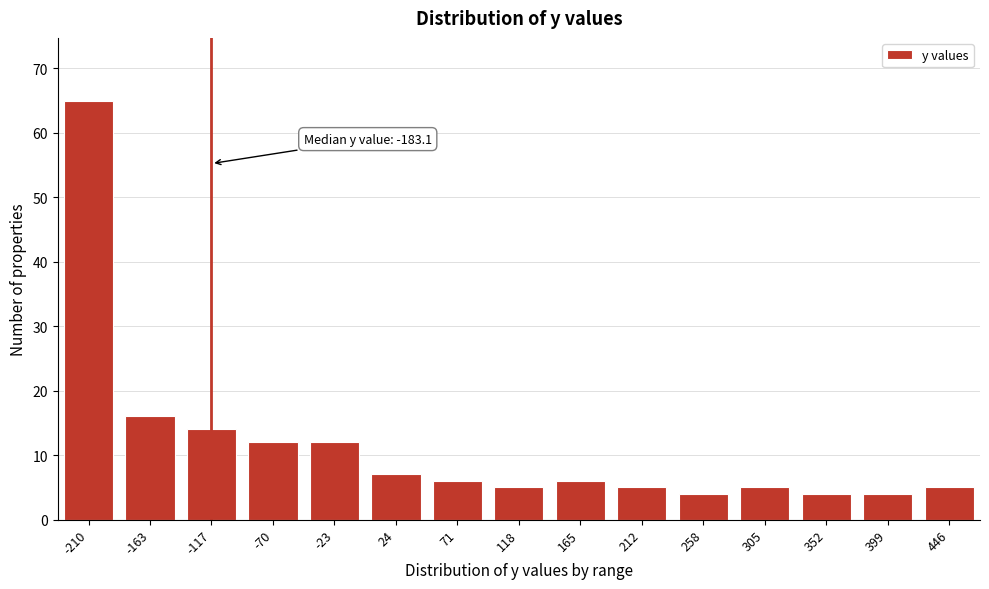

Reading right to left, extract all data points from this chart.

446=5	399=4	352=4	305=5	258=4	212=5	165=6	118=5	71=6	24=7	-23=12	-70=12	-117=14	-163=16	-210=65